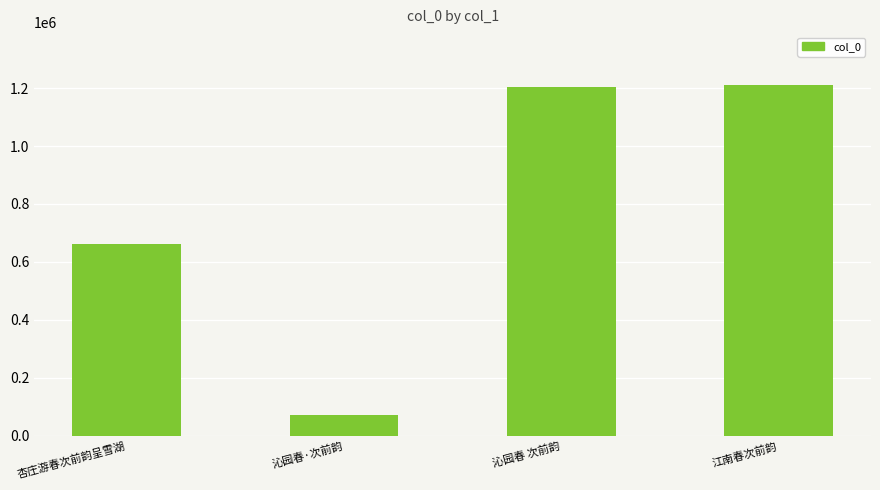

Between 沁园春·次前韵 and 沁园春 次前韵, which is larger?

沁园春 次前韵